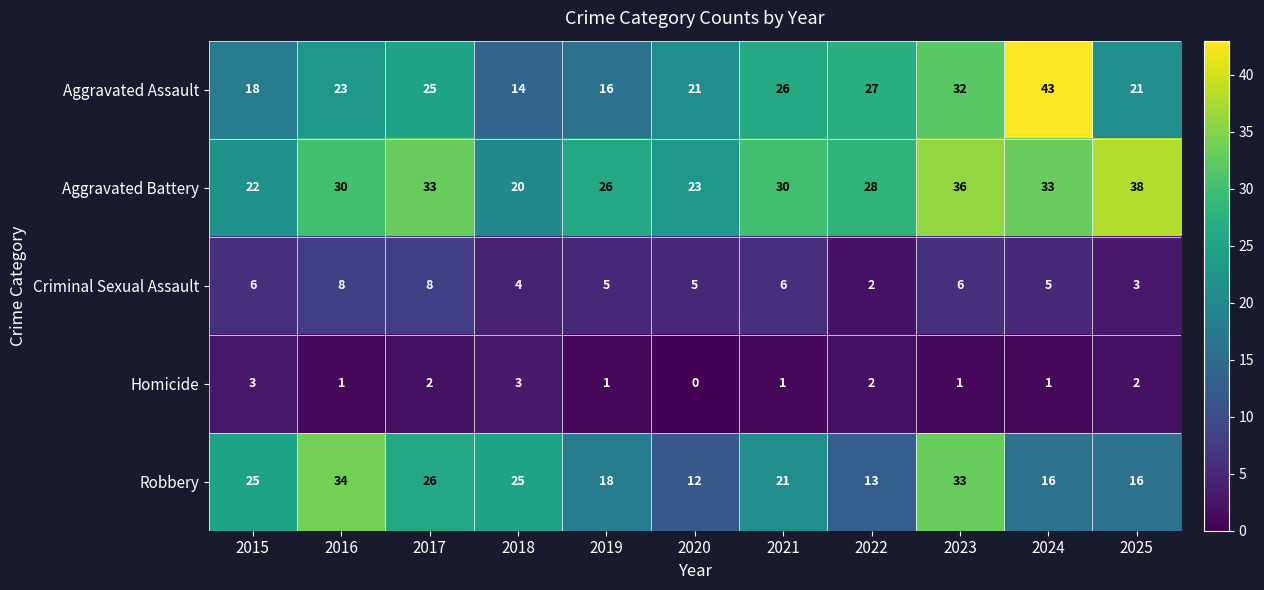

Which label corresponds to the largest value in the chart?

2024